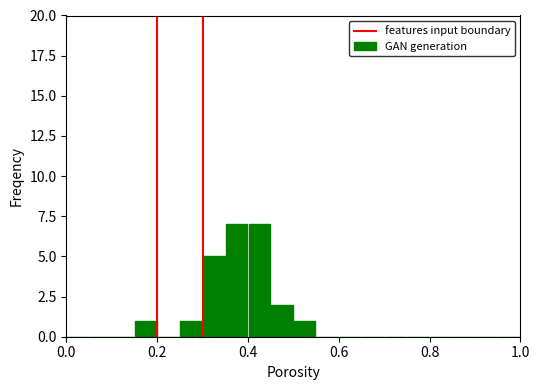

How many categories are shown in the chart?

20